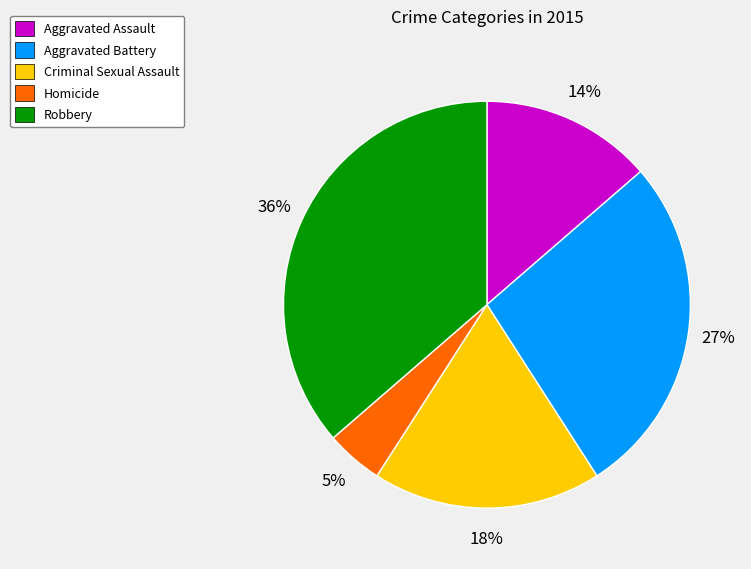

To the nearest percent, what portion does Homicide represent?

5%